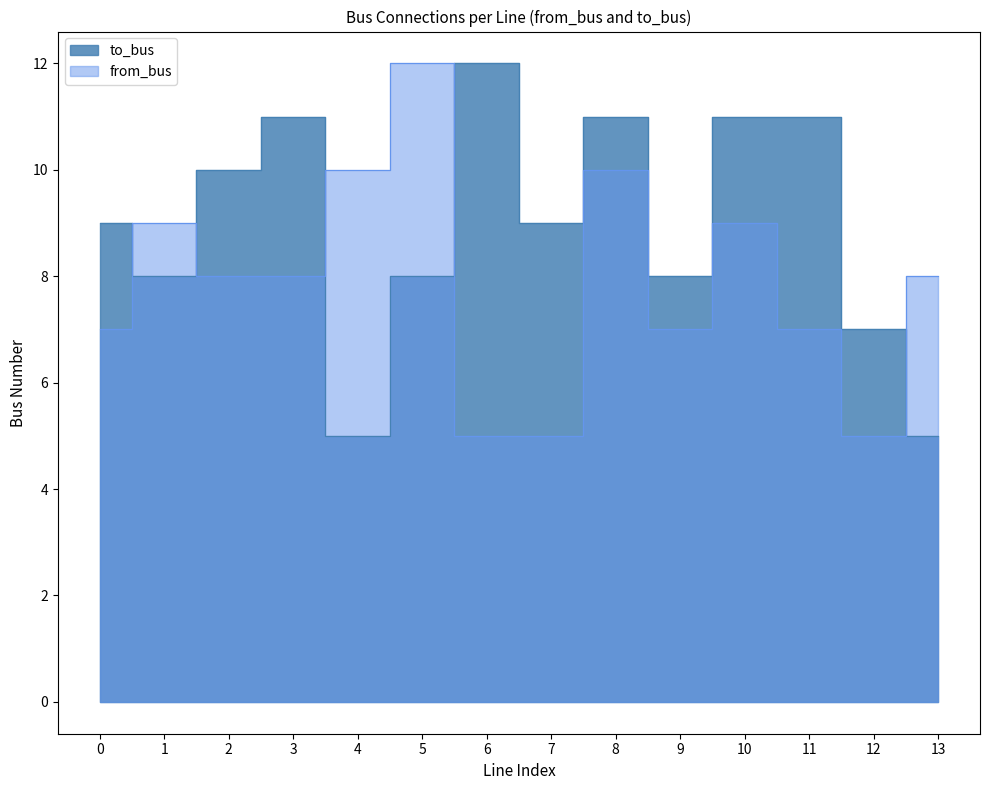

Which series ends up on top after the final intersection of from_bus and to_bus?

from_bus